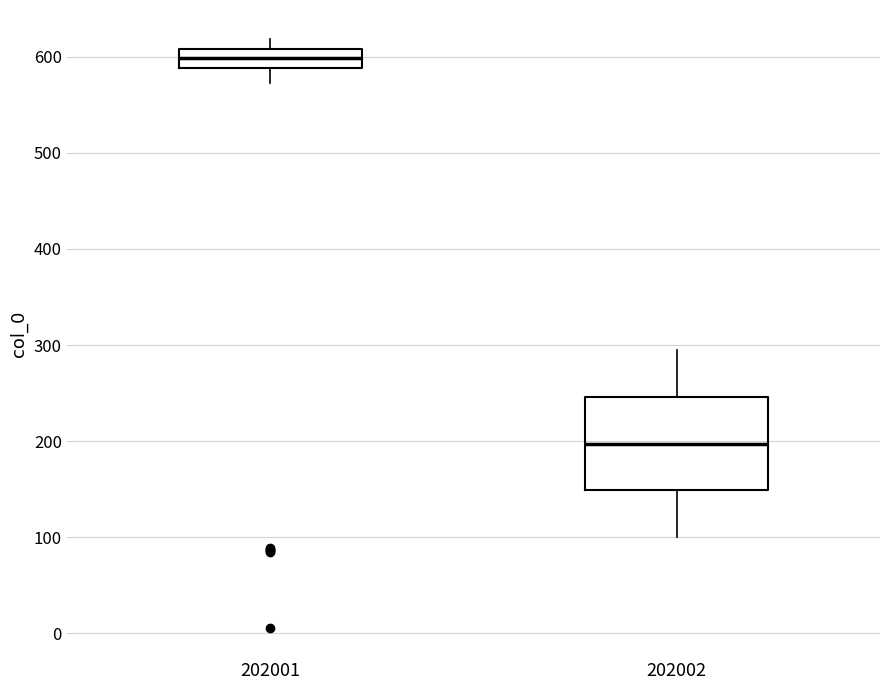

Which box's median line is the highest?

202001